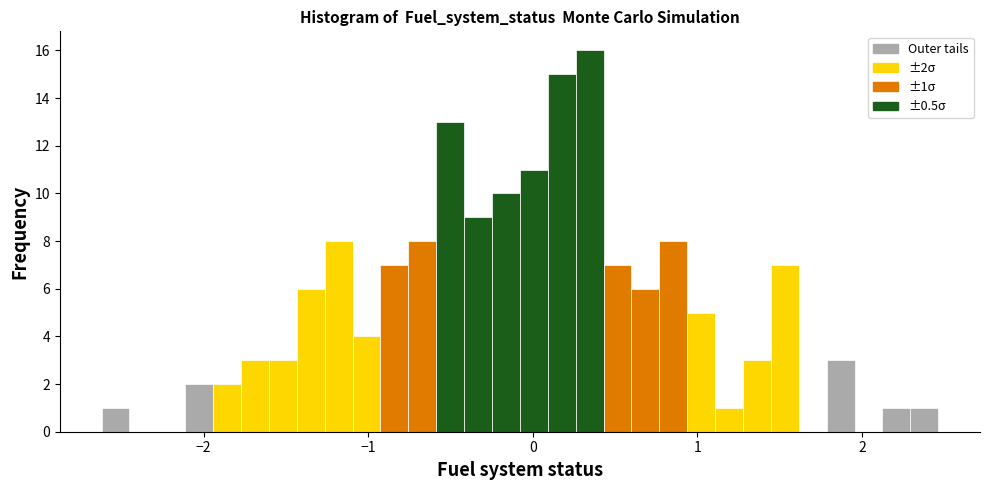

Around what value on the x-axis is the tallest bar? Give the approximate position of its centre, as read against the axis.

0.3